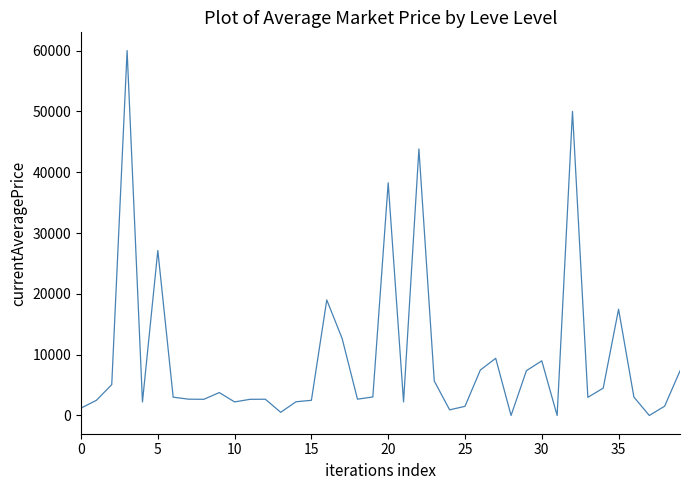

What is the difference between the maximum and minimum values?

60000.0